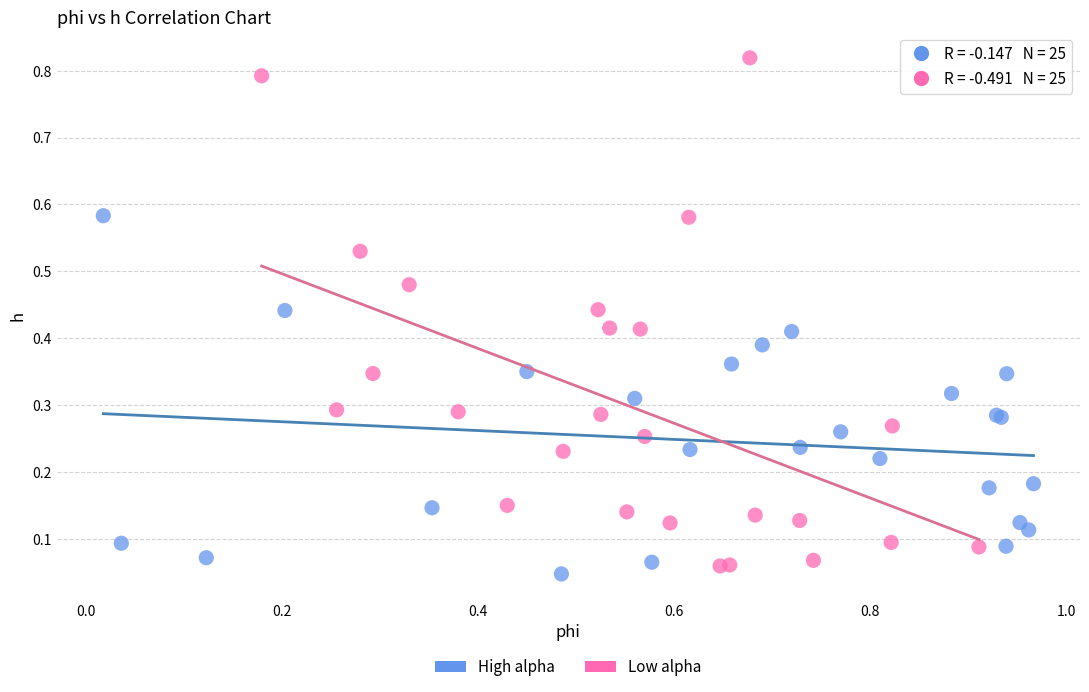

What are all the series names shown in the legend?

High alpha, Low alpha